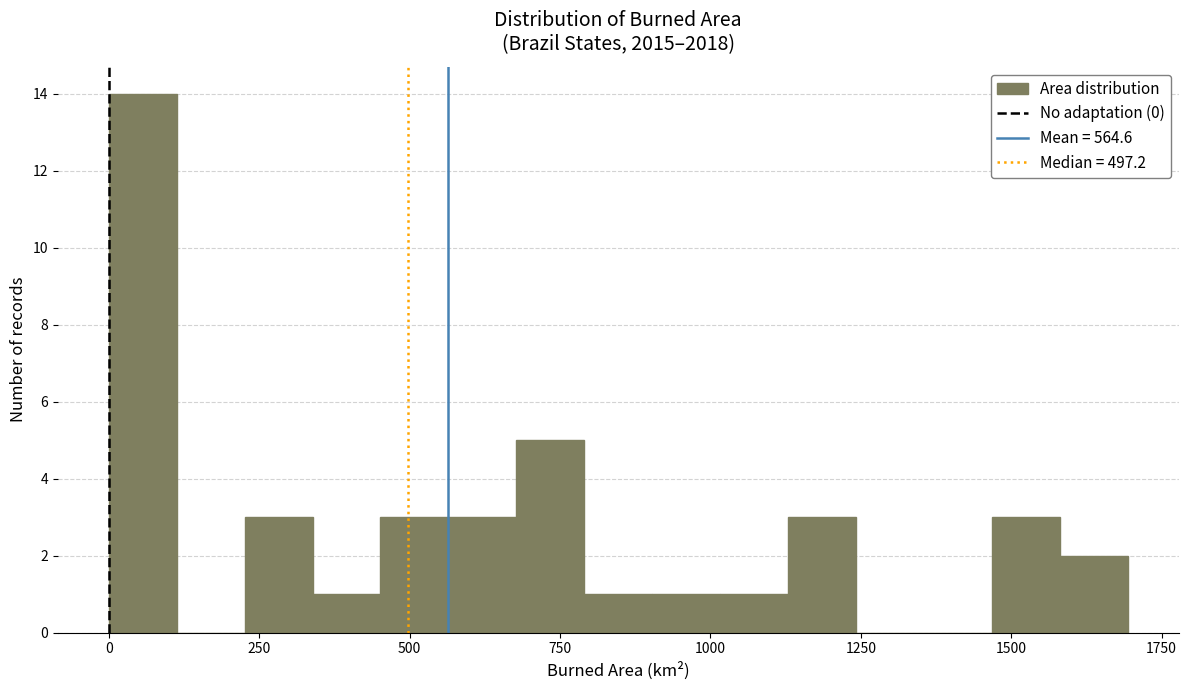

Read against the x-axis, roughly where is the centre of the tallest bar?

50